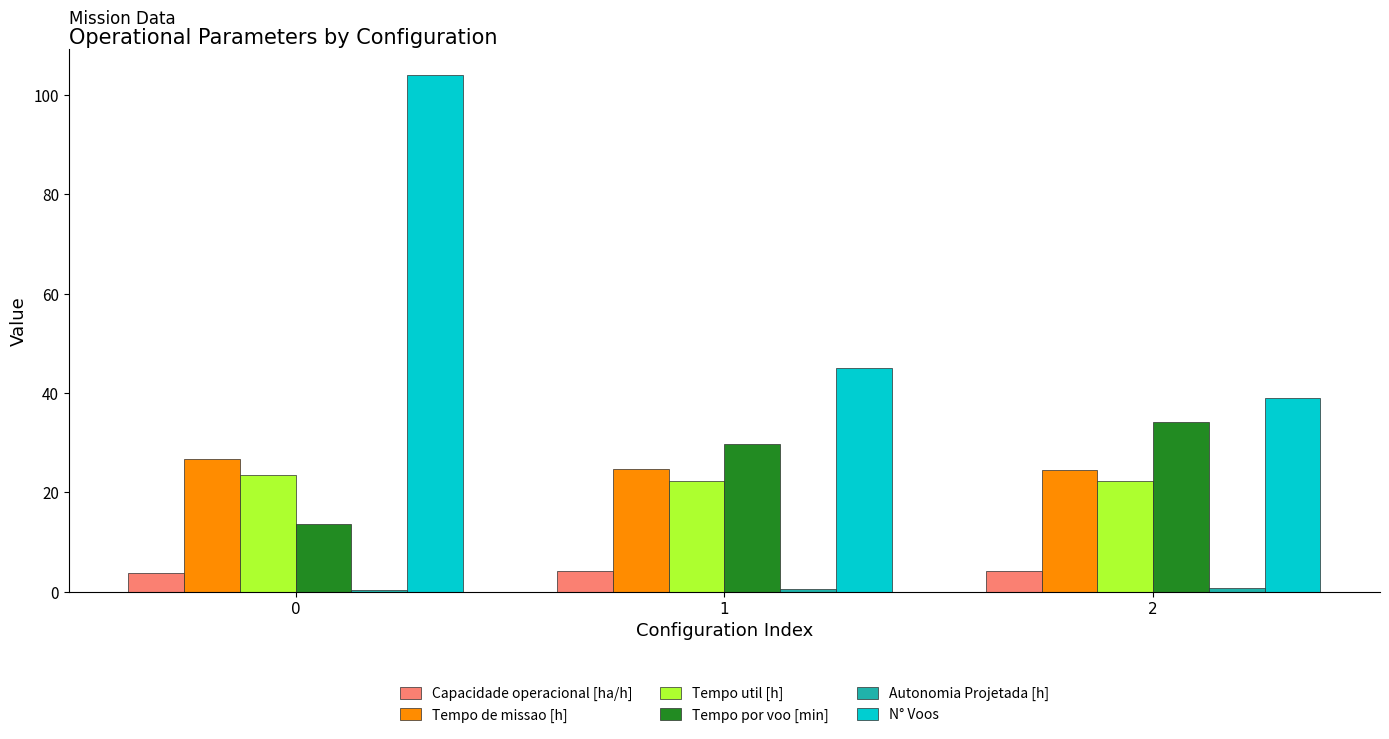

How many groups of bars are there?

3